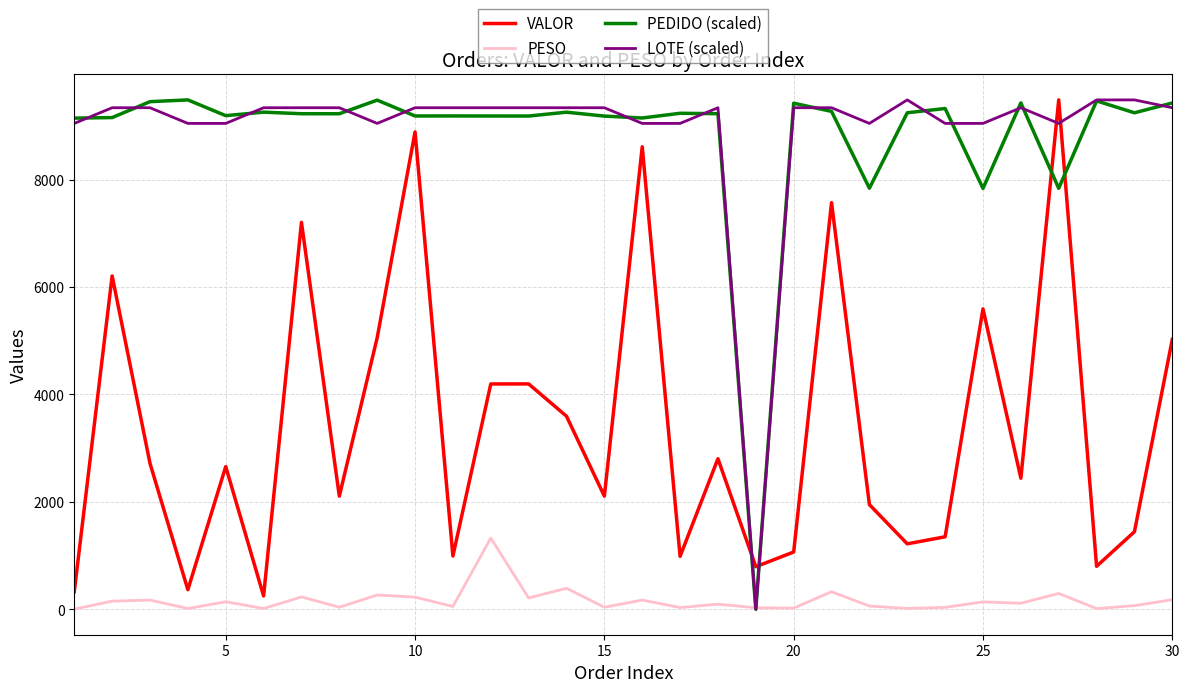

How many lines are shown in the chart?

4